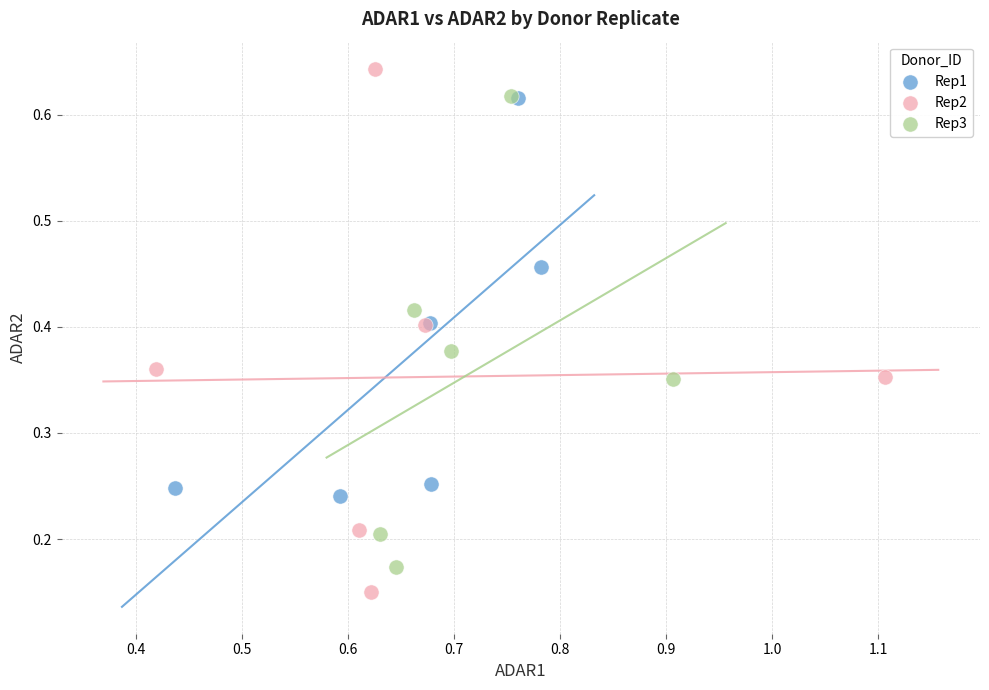

Which series contains the lowest Y value?

Rep2